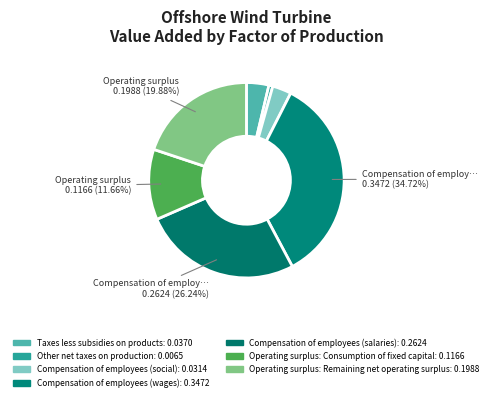

How many slices are in this pie chart?

7